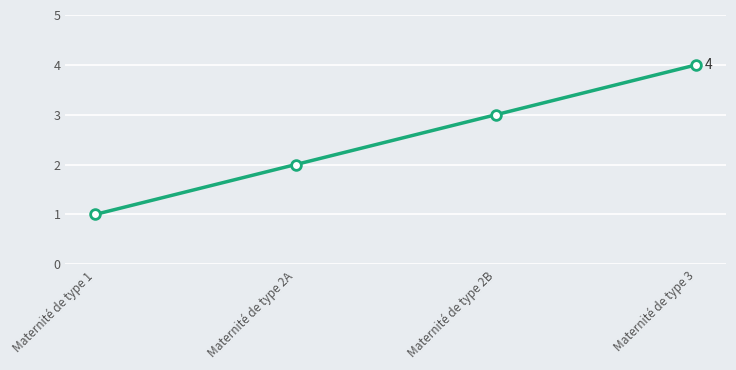

Rank the categories by value from highest to lowest.

Maternité de type 3, Maternité de type 2B, Maternité de type 2A, Maternité de type 1